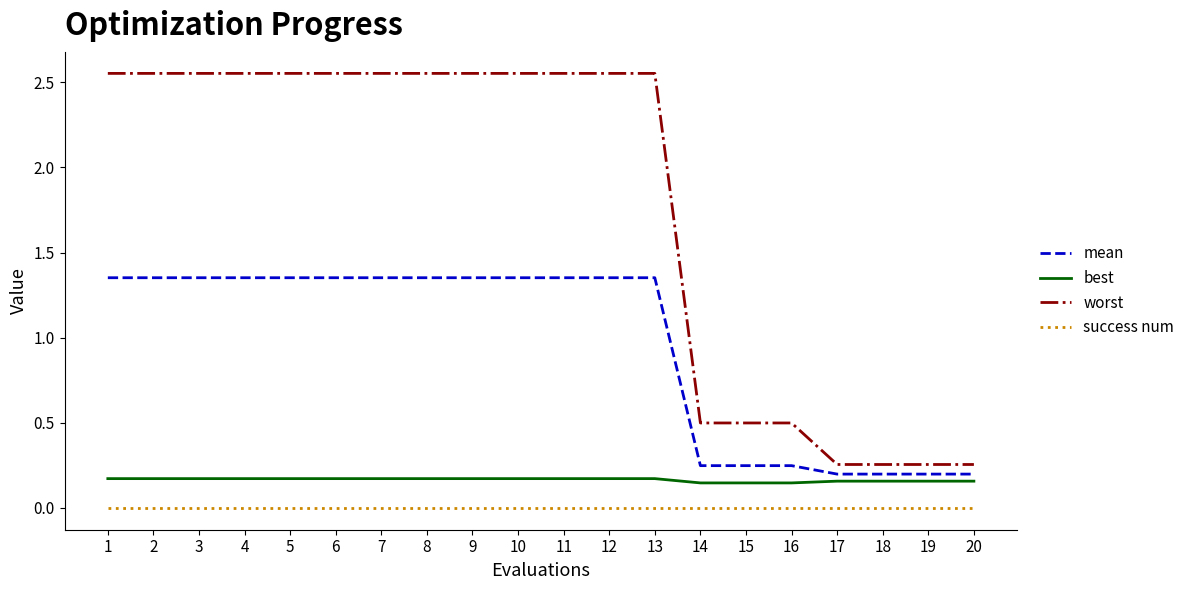

True or false: mean and worst intersect in this chart.

False